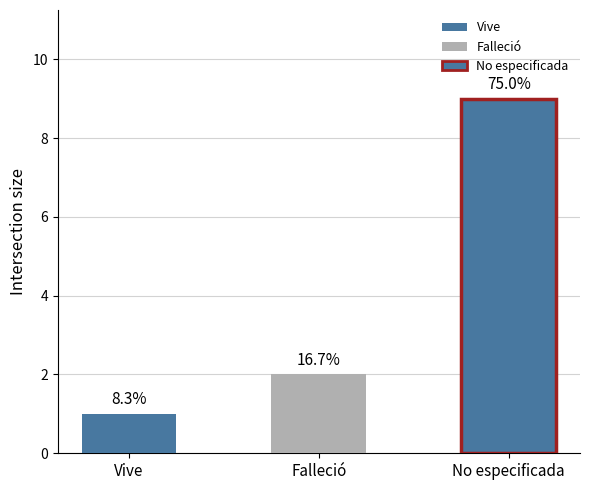

Between No especificada and Vive, which is larger?

No especificada